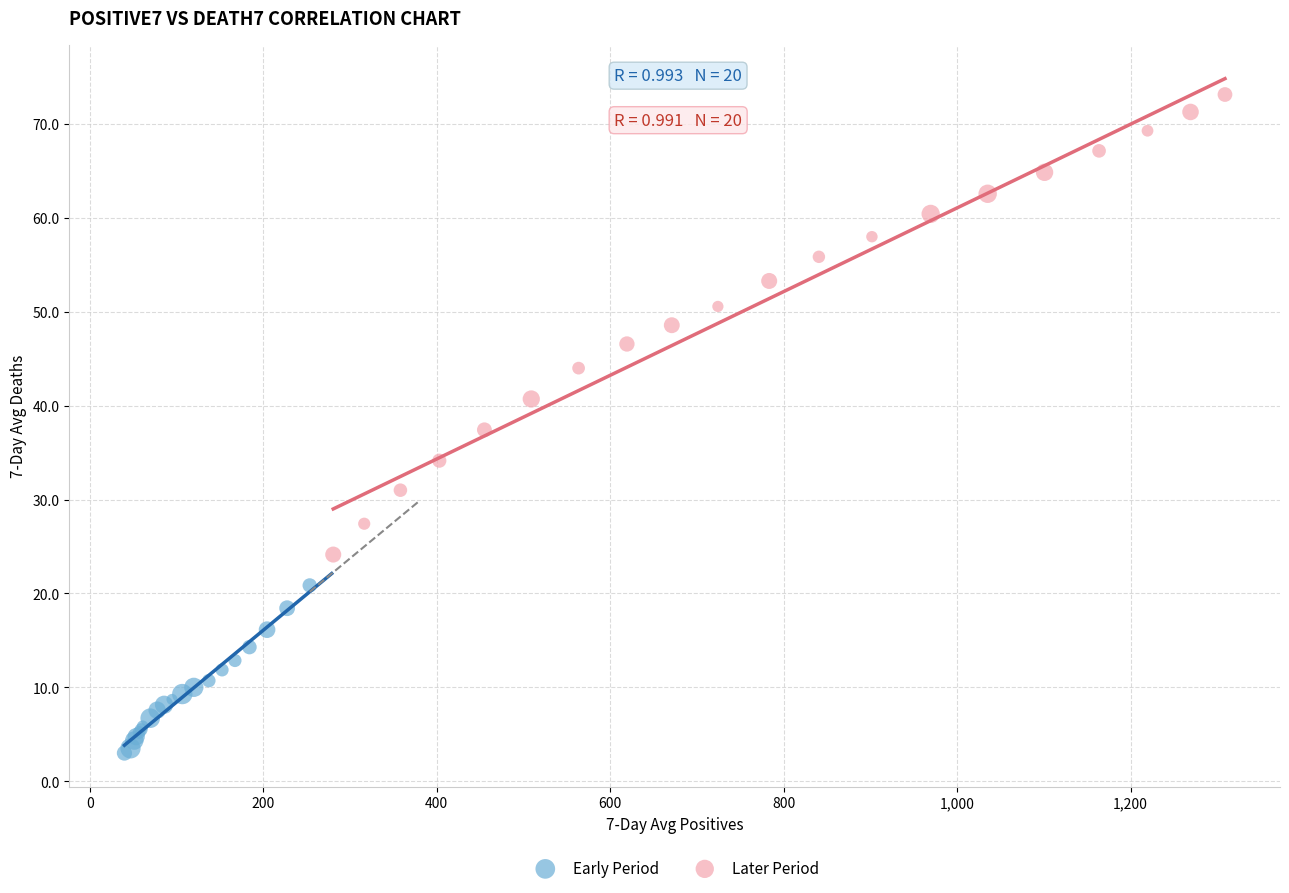

Which series contains the highest Y value?

Later Period